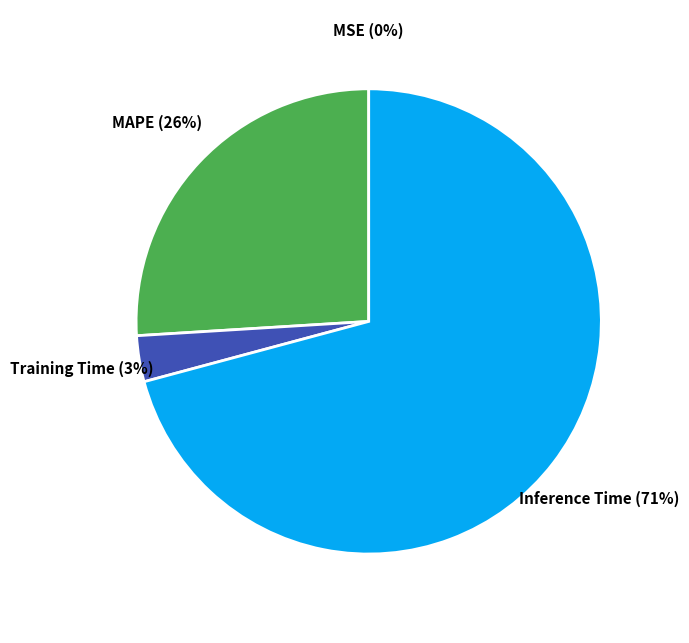

Is Inference Time the majority of the pie?

Yes